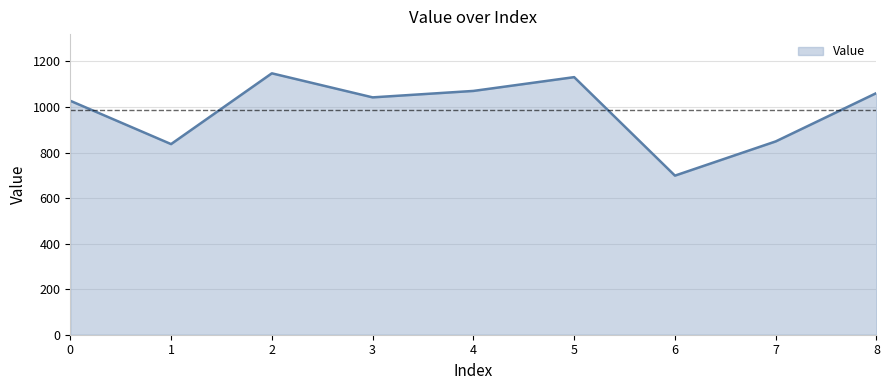

What is the minimum value shown in the chart?

698.7